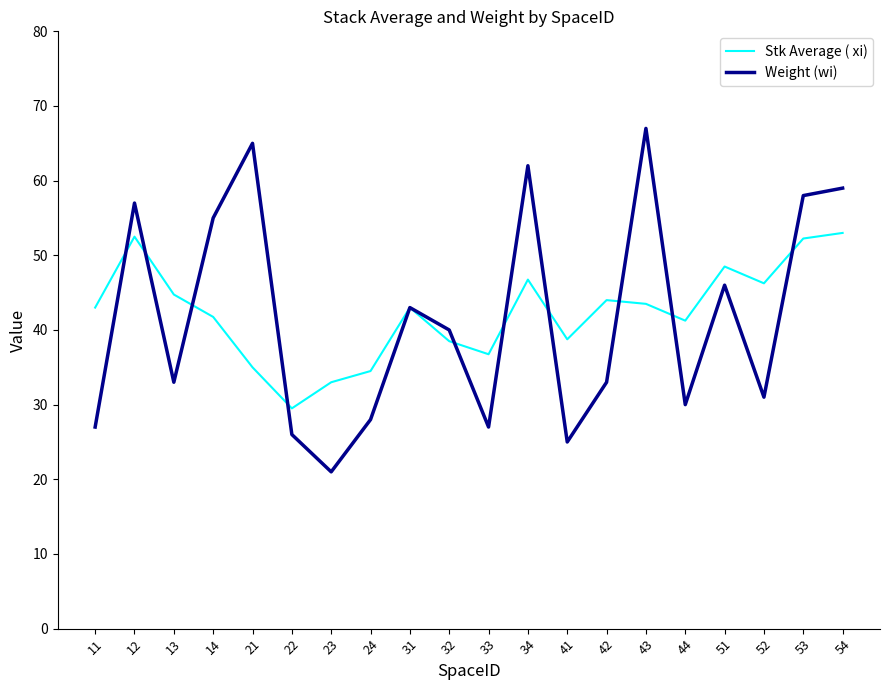

Is the value of Stk Average ( xi) at 33 greater than the value of Weight (wi) at 21?

No